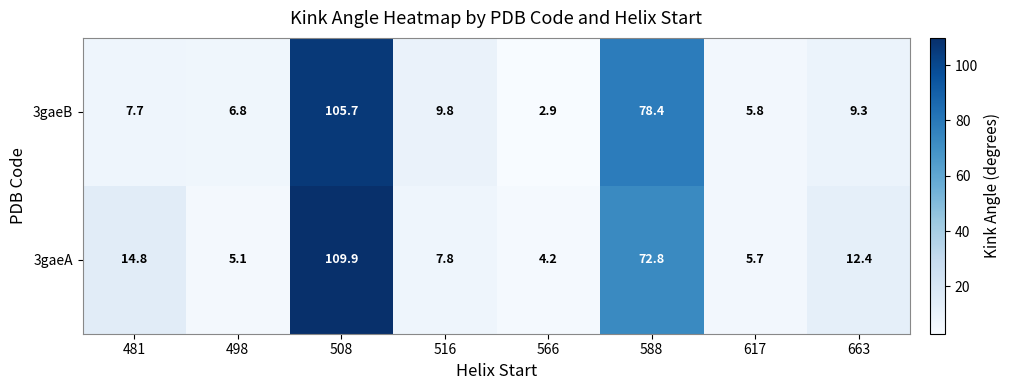

What is the minimum value shown in the chart?

2.9